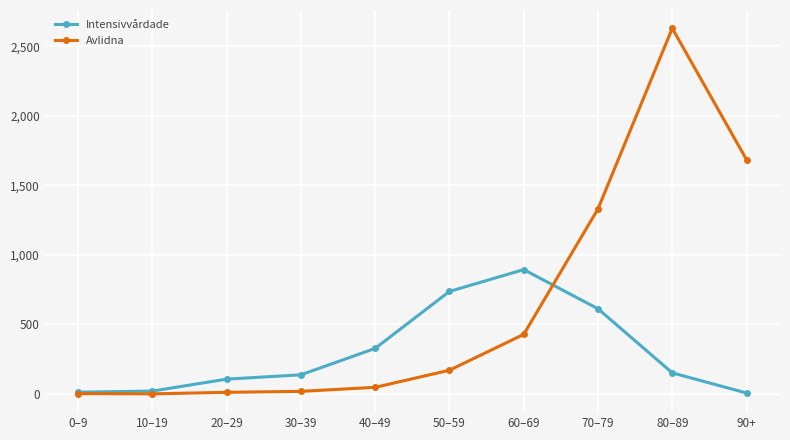

What is the total value across all series at 70–79?

1943